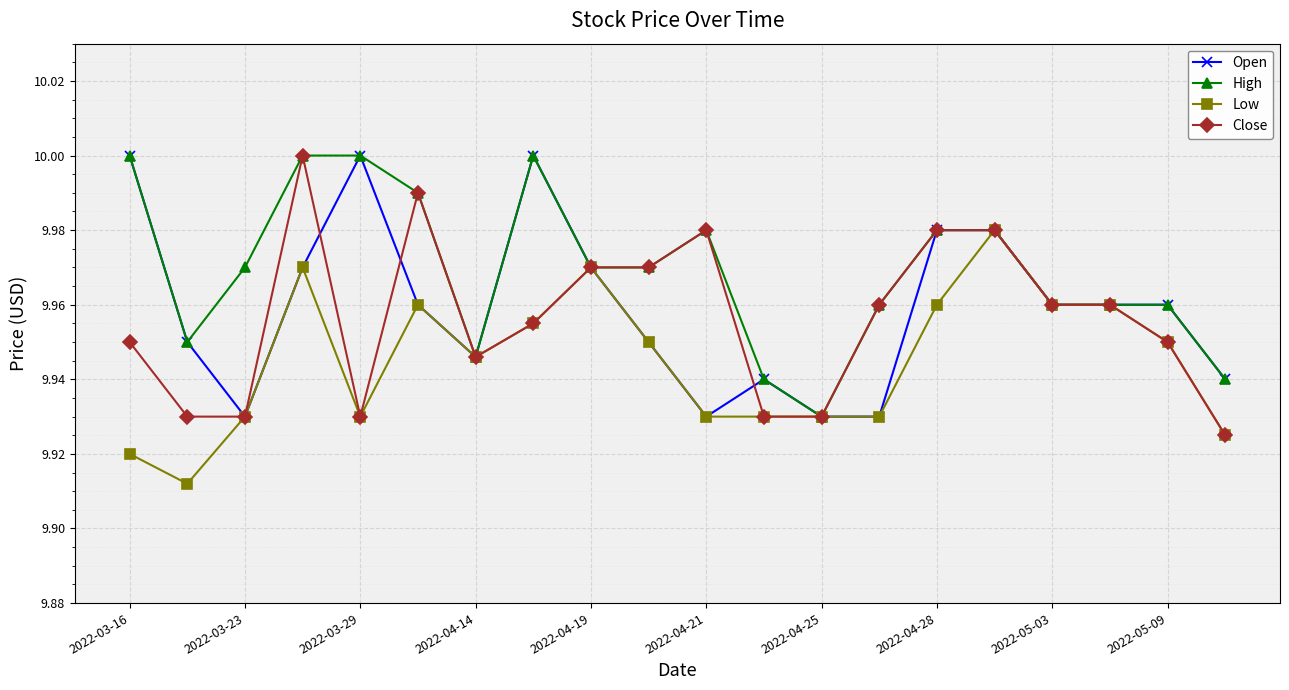

True or false: Low has more than 1 points higher than both neighbors.

True